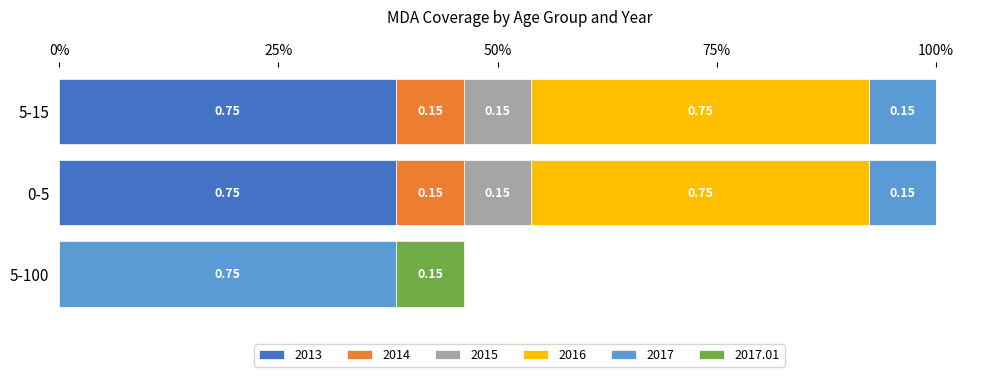

What is the value of the 2015 bar at the 3rd from the left?

0.1